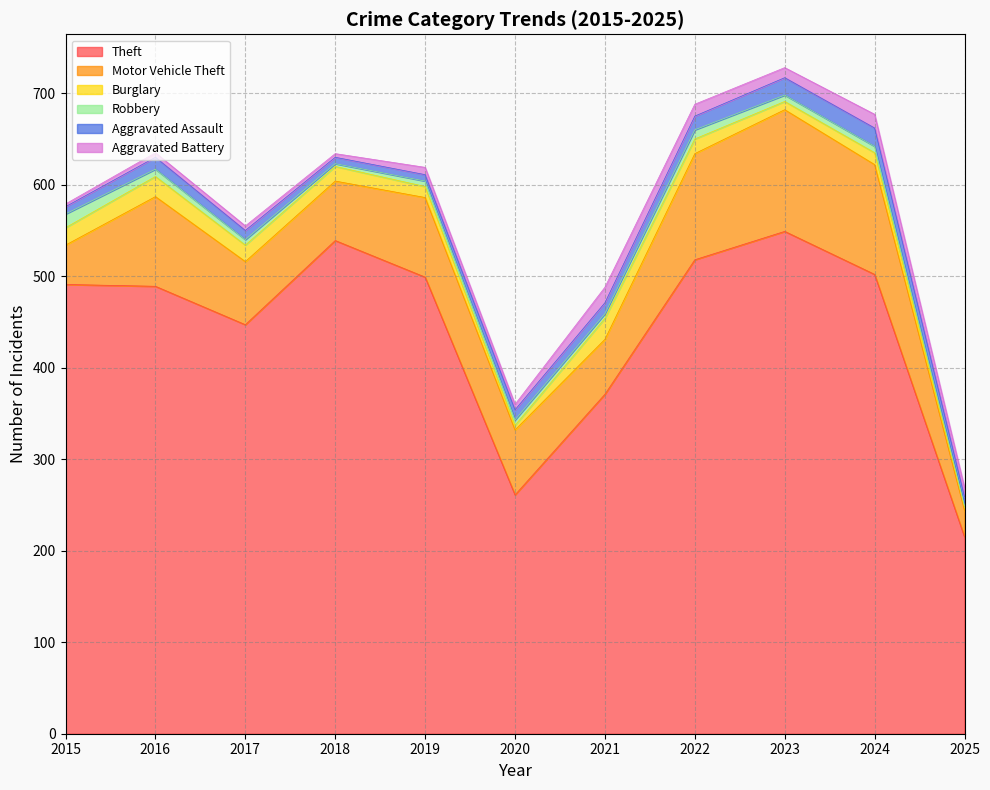

In Motor Vehicle Theft, how many points are higher than both neighbors (excluding endpoints)?

3